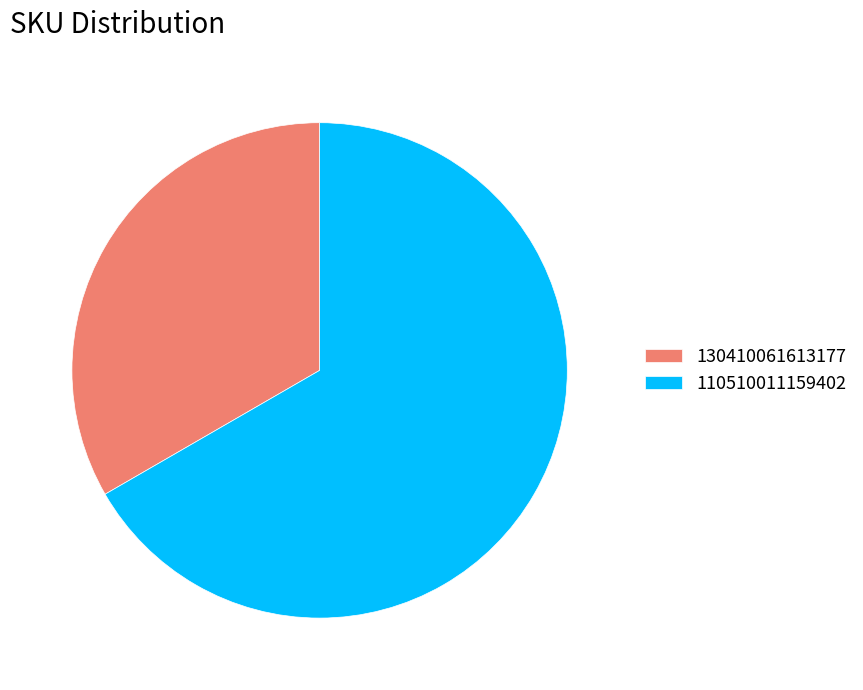

Which slice represents more than half of the pie?

110510011159402